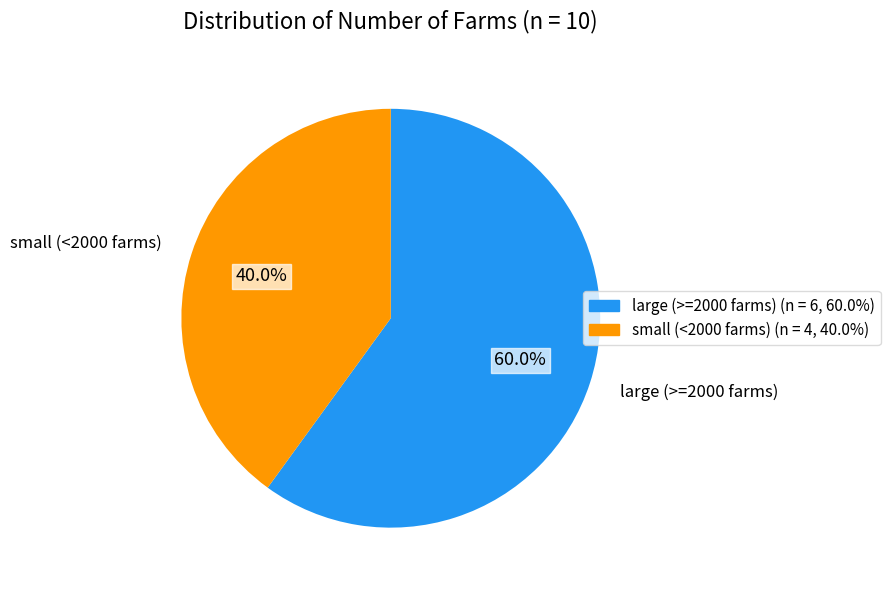

What portion of the pie excludes large (>=2000 farms)?

40.0%